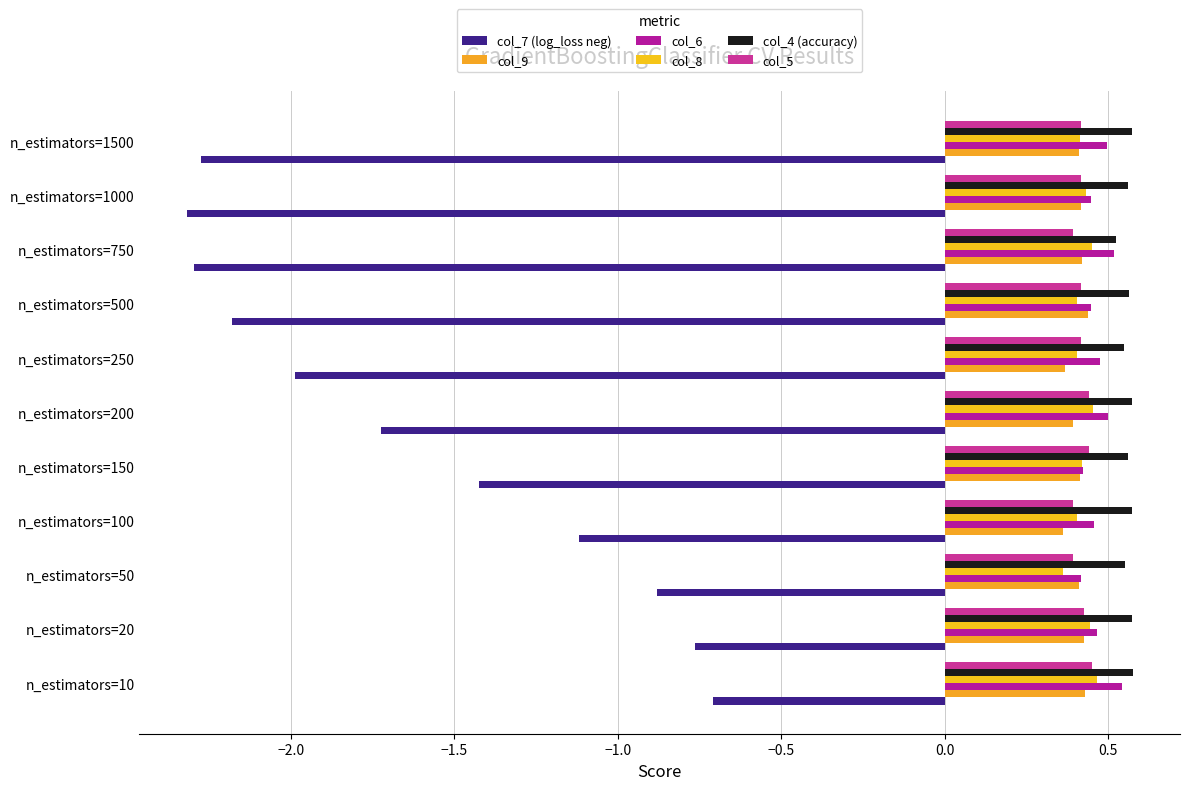

How many categories are shown in the chart?

11